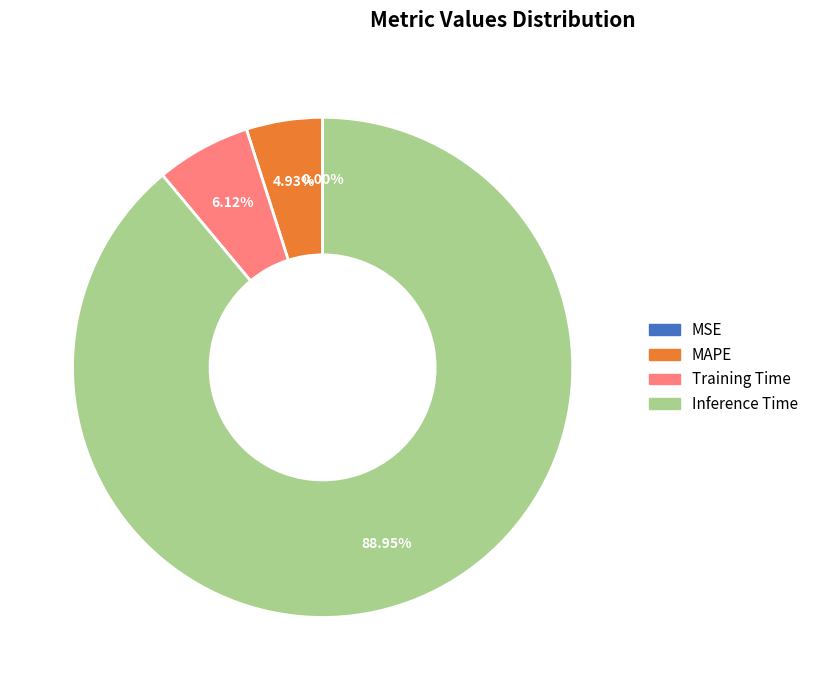

Is there a majority slice in this chart?

Yes